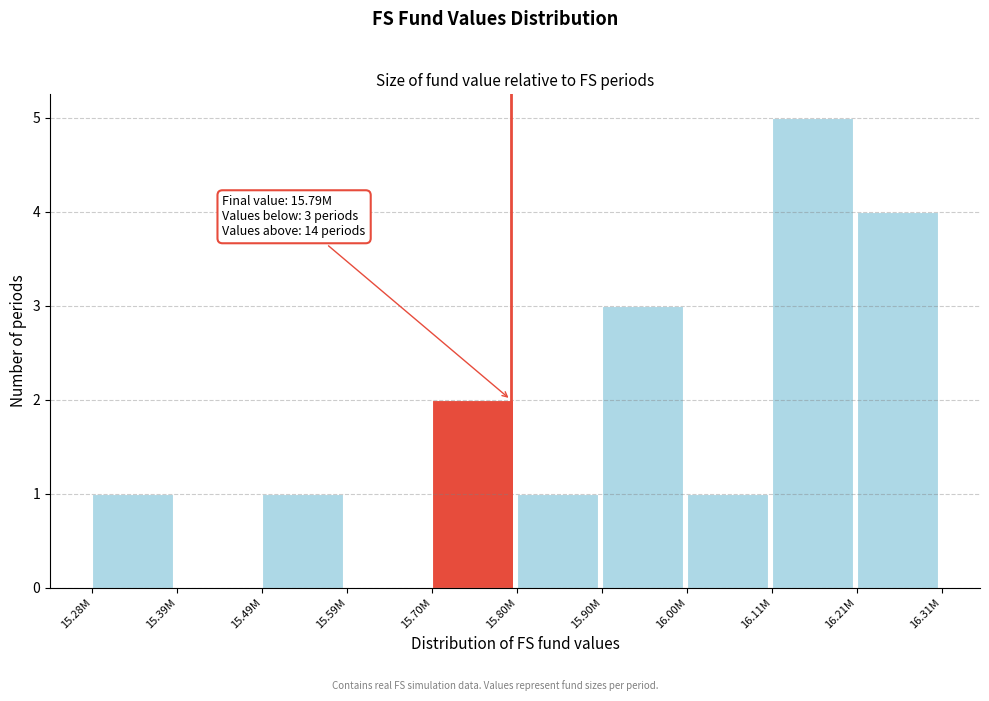

Reading left to right, list all the values displayed in this chart.

15.28M=1	15.39M=0	15.49M=1	15.59M=0	15.70M=2	15.80M=1	15.90M=3	16.00M=1	16.11M=5	16.21M=4